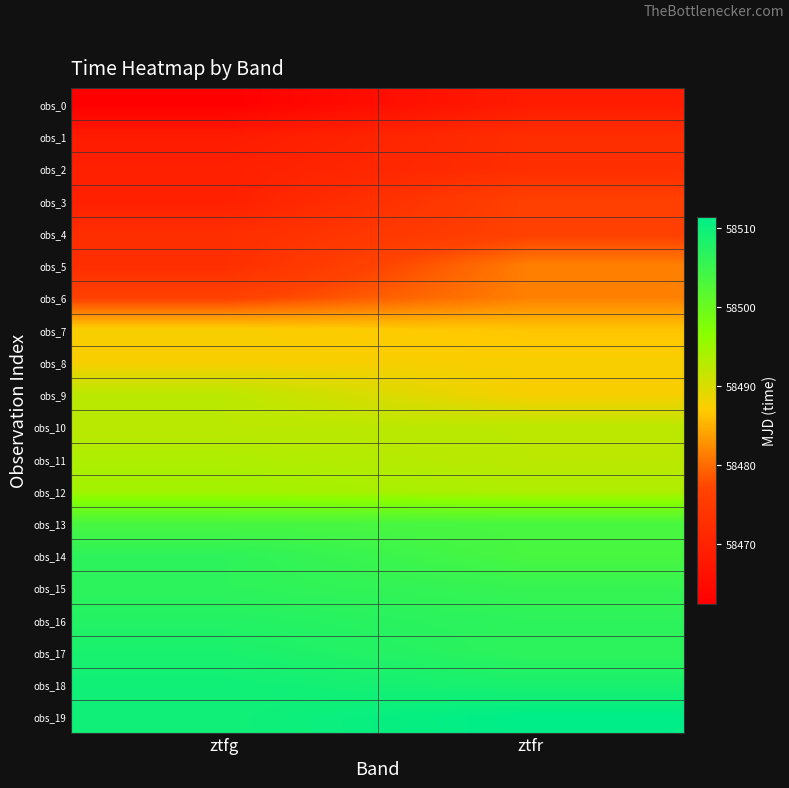

What is the spread (max minus min) of values at ztfg?

47.0